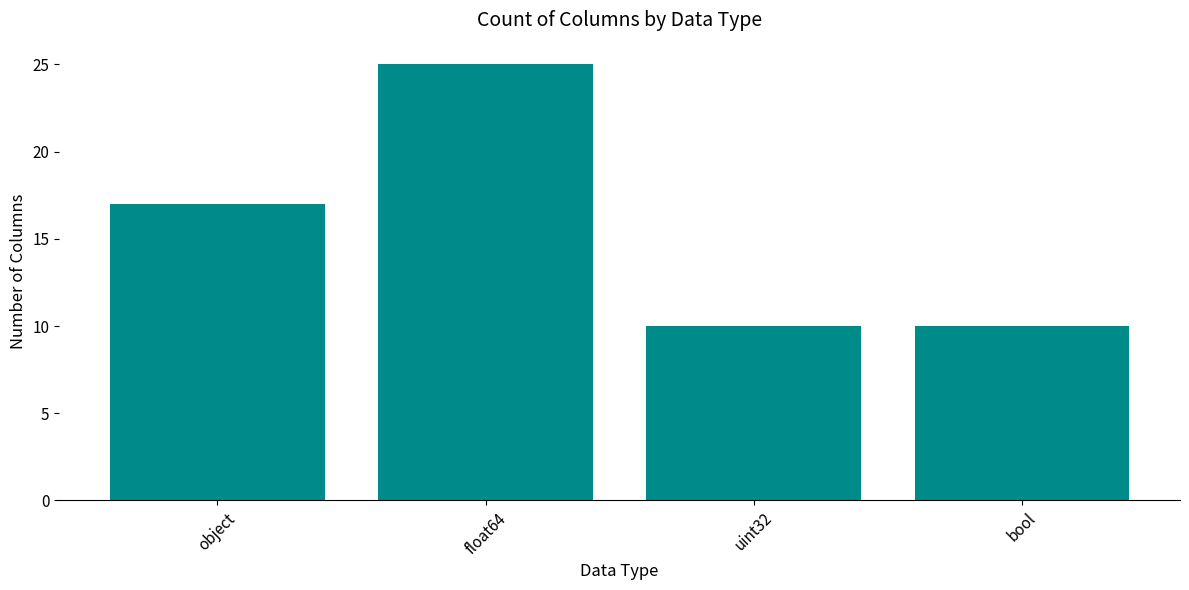

Between bool and float64, which is larger?

float64